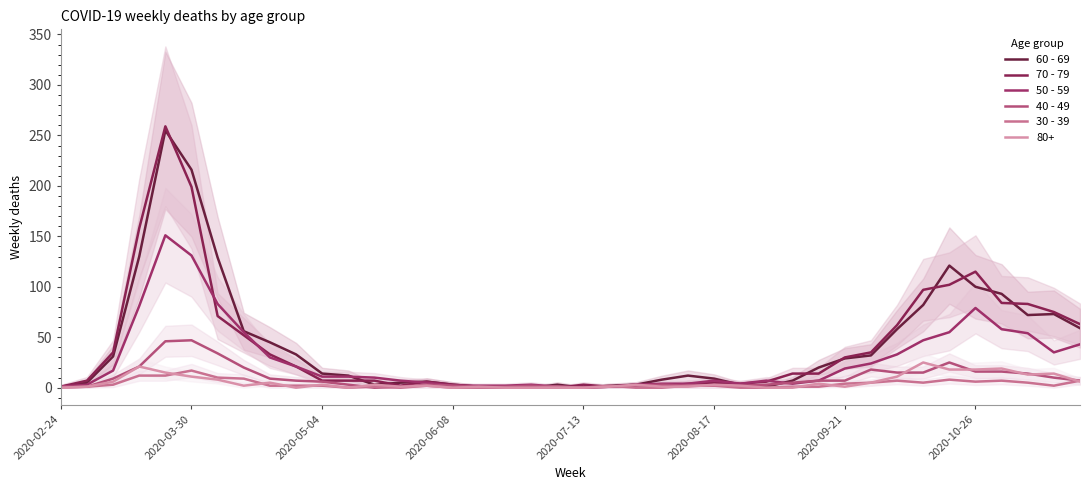

Which series has the largest range (max minus min)?

70 - 79